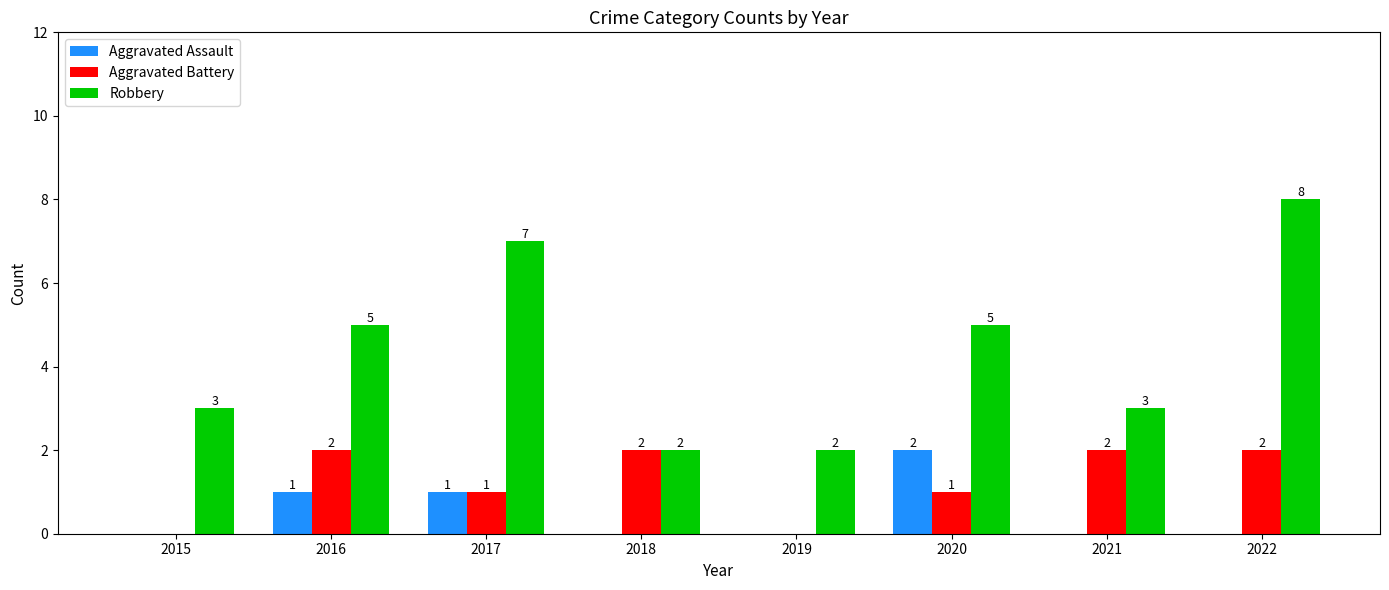

The value of Aggravated Assault at 2022 is -1. True or false?

False